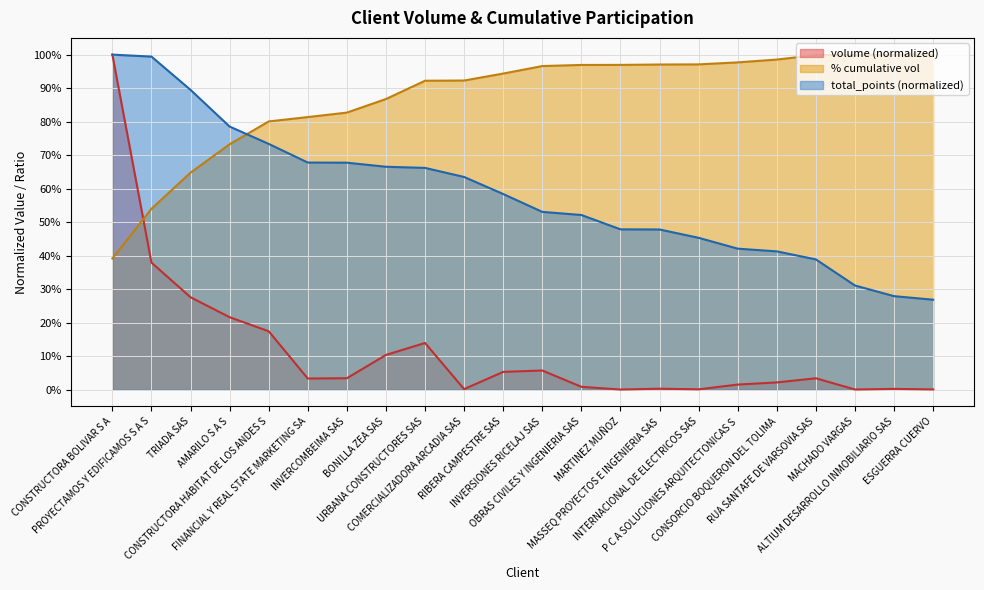

Reading left to right, extract all data points from this chart.

volume: 1.0	0.4	0.3	0.2	0.2	0.0	0.0	0.1	0.1	0.0	0.1	0.1	0.0	0.0	0.0	0.0	0.0	0.0	0.0	0.0	0.0	0.0
% cumulative vol: 0.4	0.5	0.6	0.7	0.8	0.8	0.8	0.9	0.9	0.9	0.9	1.0	1.0	1.0	1.0	1.0	1.0	1.0	1.0	1.0	1.0	1.0
total_points: 1.0	1.0	0.9	0.8	0.7	0.7	0.7	0.7	0.7	0.6	0.6	0.5	0.5	0.5	0.5	0.5	0.4	0.4	0.4	0.3	0.3	0.3